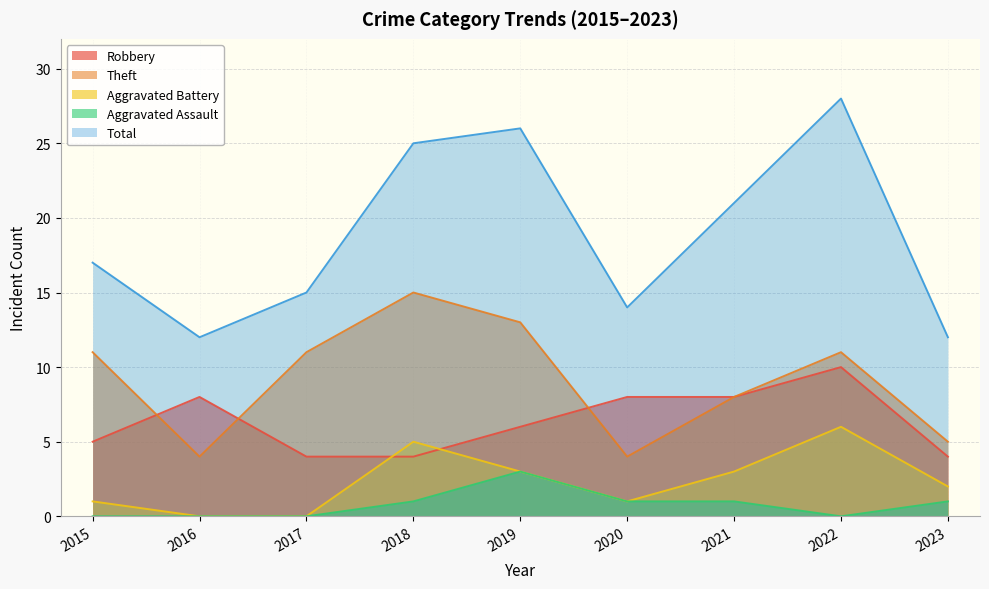

List the series in order of their peak value, lowest first.

Aggravated Assault, Aggravated Battery, Robbery, Theft, Total